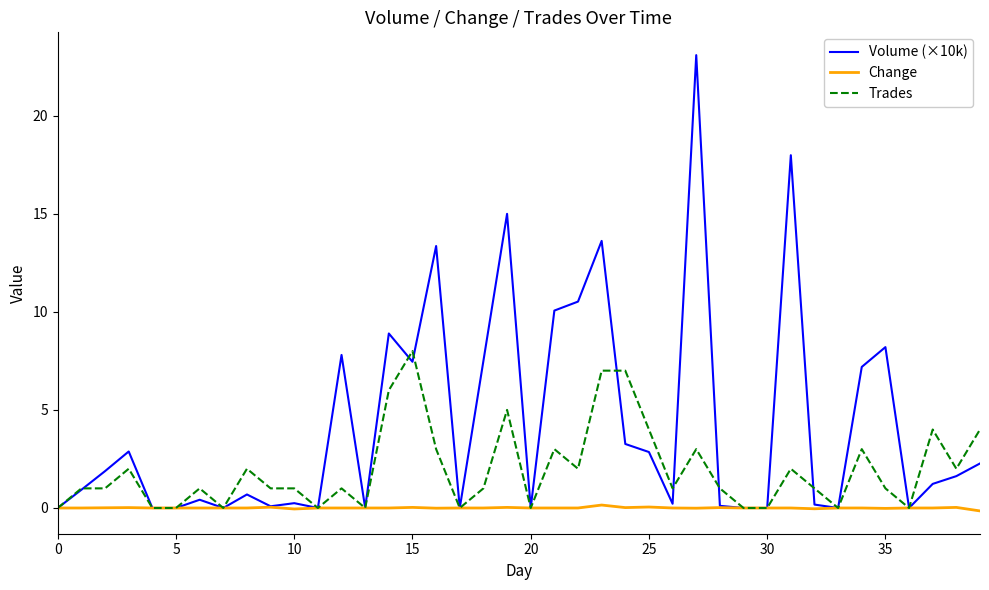

What is the greatest value displayed?

23.1